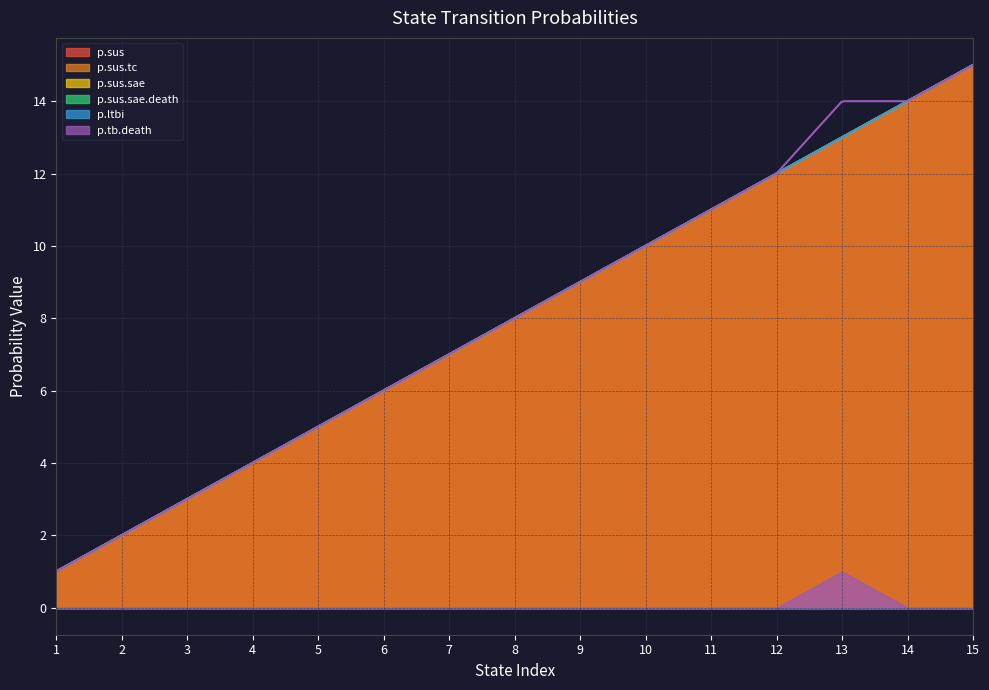

Reading left to right, transcribe all the data shown in this chart.

p.sus: 1	2	3	4	5	6	7	8	9	10	11	12	13	14	15
p.sus.tc: 0	0	0	0	0	0	0	0	0	0	0	0	0	0	0
p.sus.sae: 0	0	0	0	0	0	0	0	0	0	0	0	0	0	0
p.sus.sae.death: 0	0	0	0	0	0	0	0	0	0	0	0	0	0	0
p.ltbi: 0	0	0	0	0	0	0	0	0	0	0	0	0	0	0
p.tb.death: 0	0	0	0	0	0	0	0	0	0	0	0	1	0	0